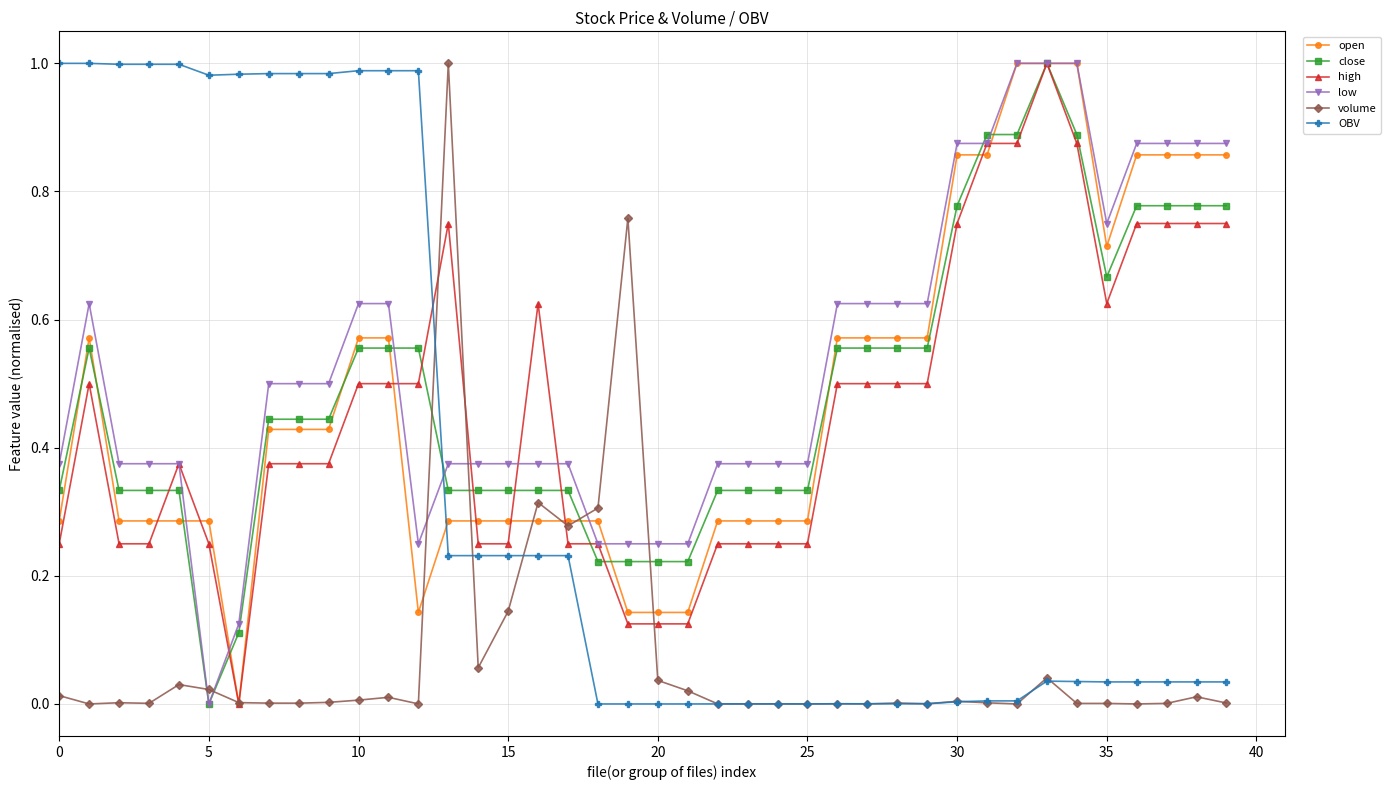

True or false: close and OBV cross at least once.

True